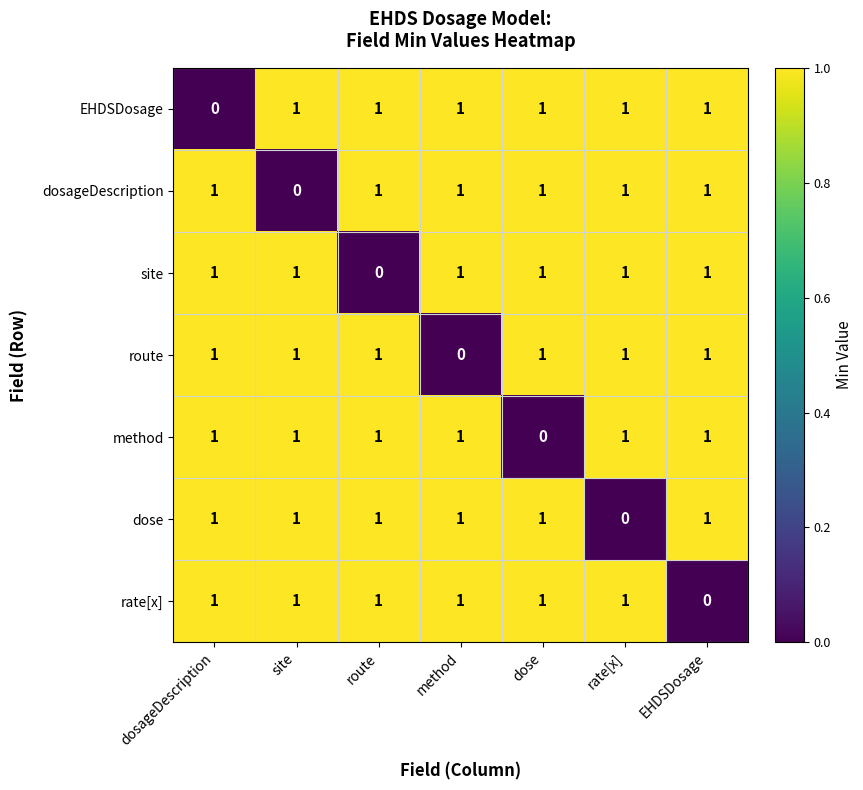

Count the dosageDescription values in the range 1 to 2.

6